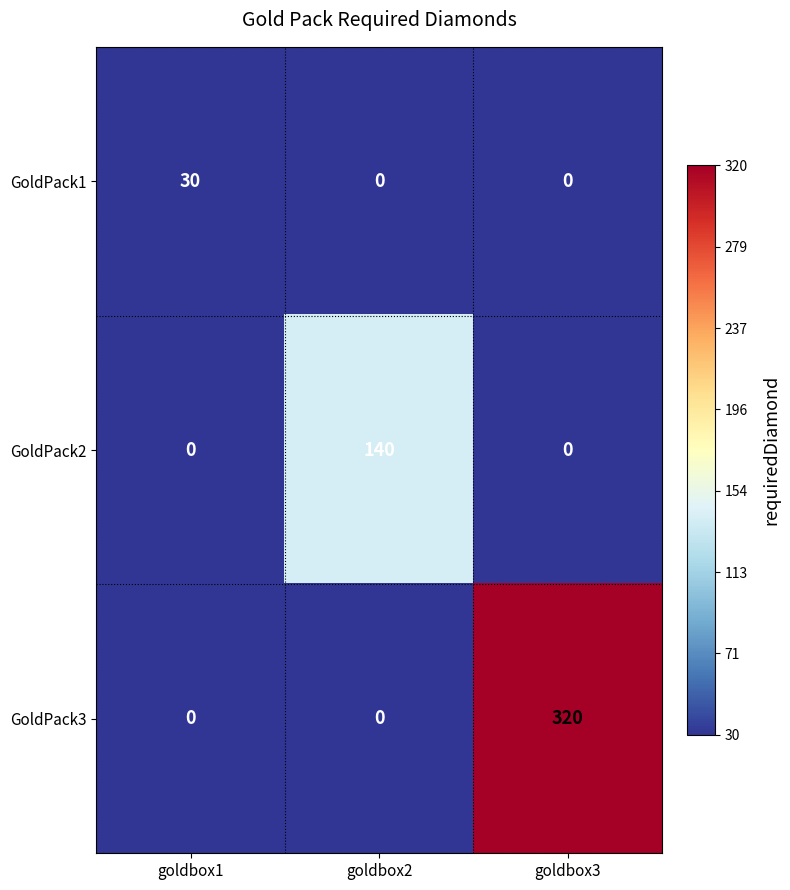

Count the number of categories in the chart.

3